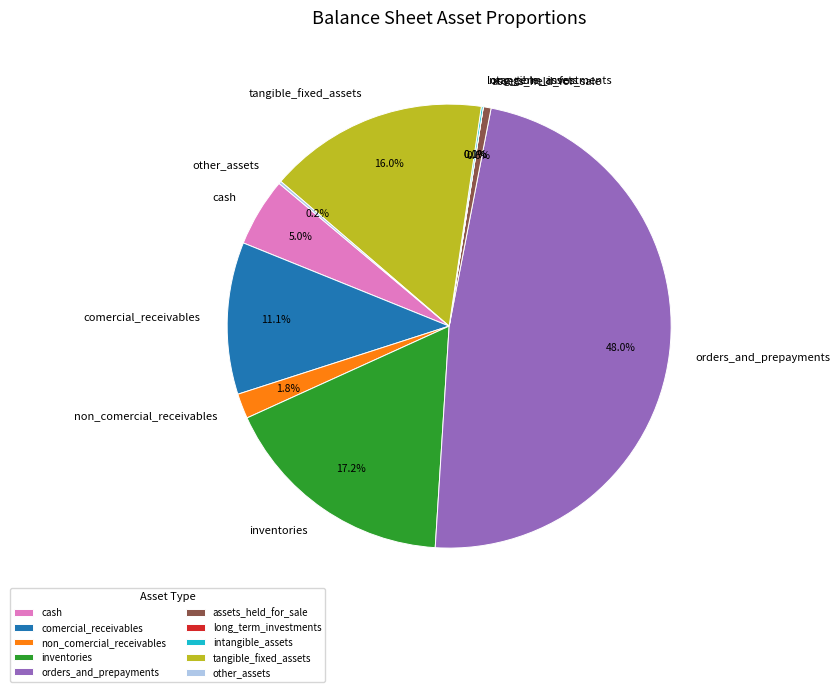

Does comercial_receivables represent more than half of the total?

No